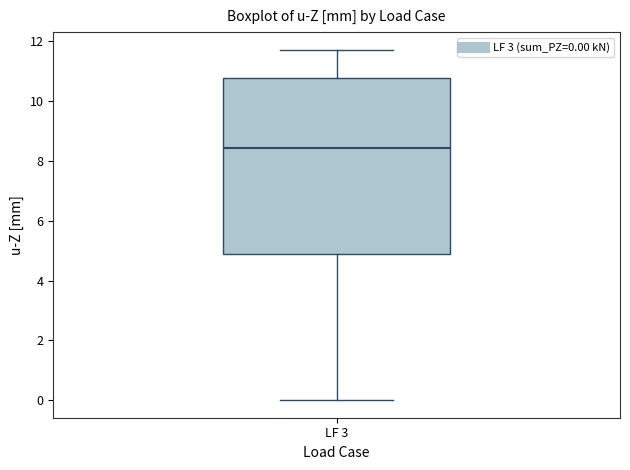

Transcribe this box plot: give where the median line is, the range the box spans, and where the two whiskers end, as read against the y-axis. The values are not printed on the chart, so give them approximately, as read against the axis.

median 8.4, box 4.8 to 10.8, whiskers 0.0 to 11.8